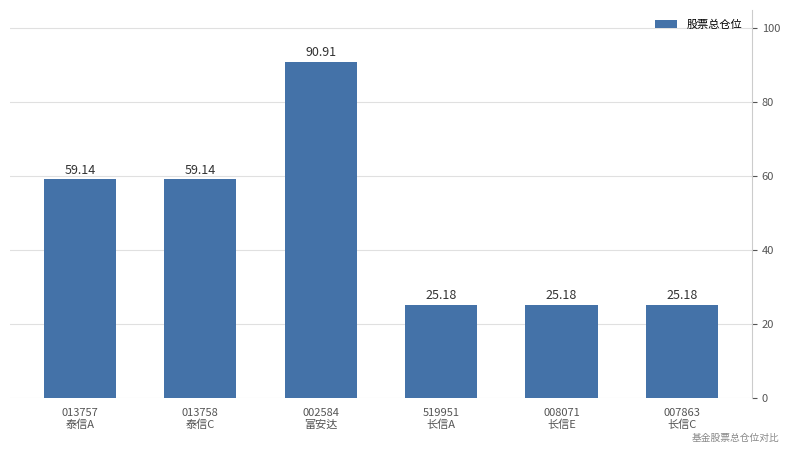

What is the sum of all values?

284.7